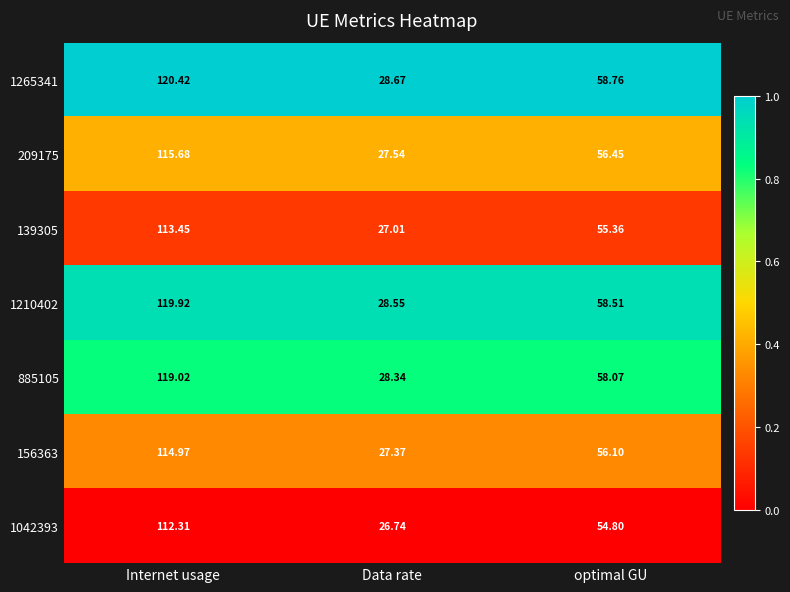

At which label does 156363 first exceed 56?

Internet usage